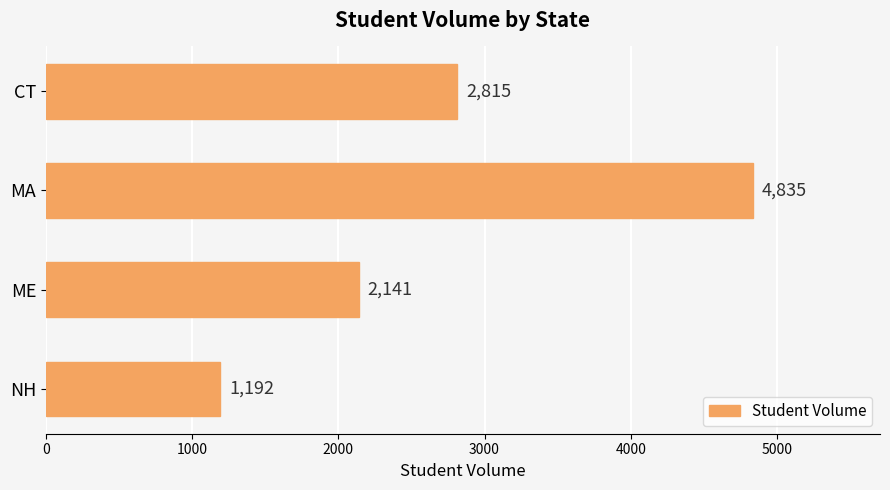

The chart shows a value of 4835 at MA. True or false?

True